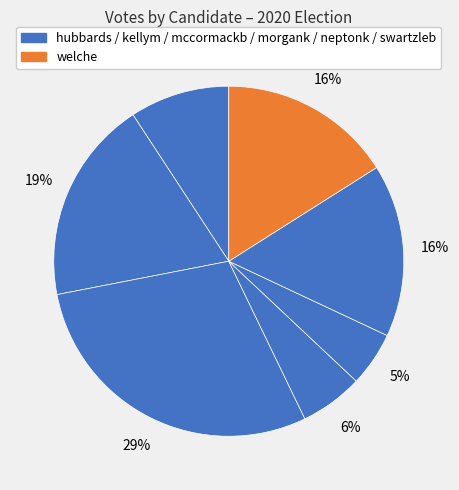

How many segments does this pie chart have?

7